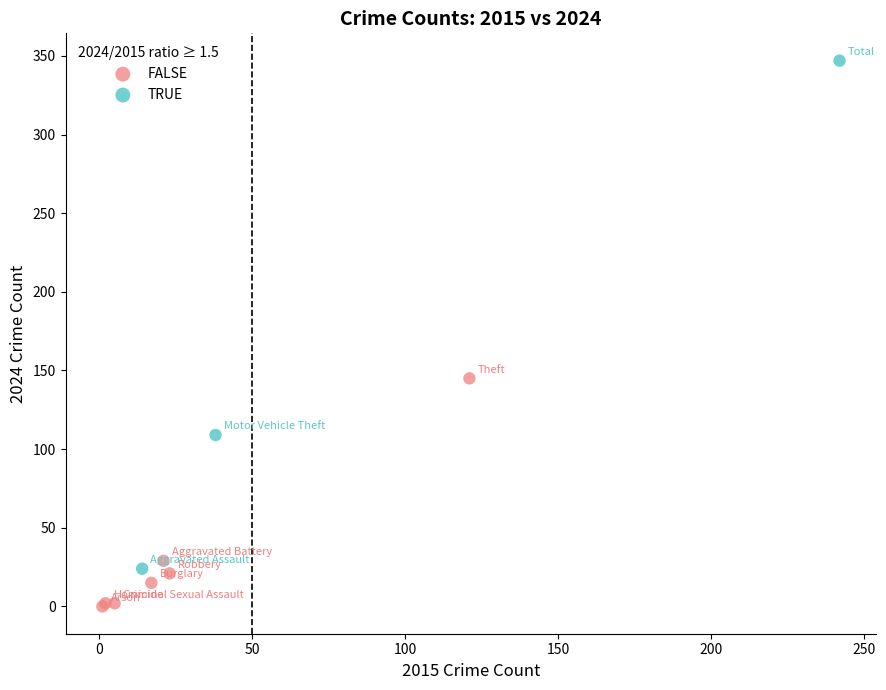

Which series has the largest Y range (max minus min)?

TRUE